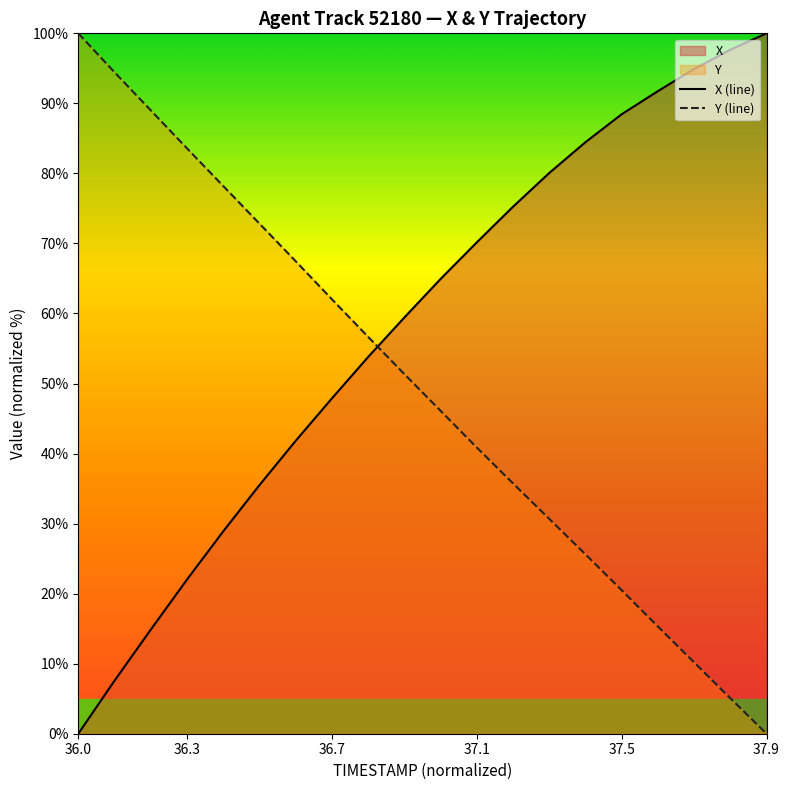

What is the average value of the Y (line) series?

49.3